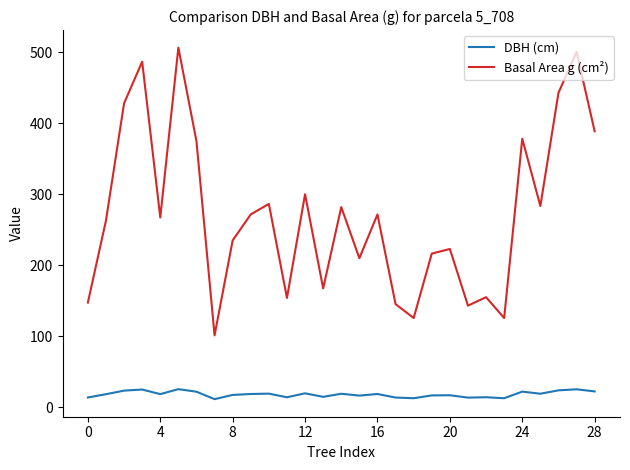

What is the maximum value shown in the chart?

506.7